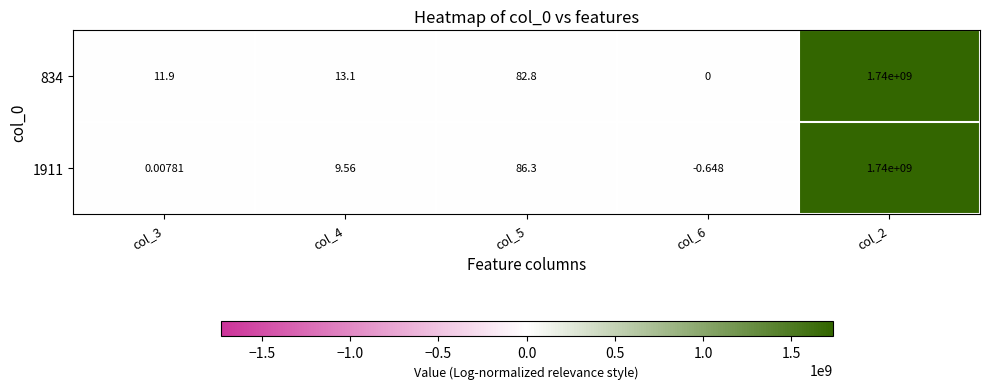

List the series in order of their peak value, highest first.

1911, 834